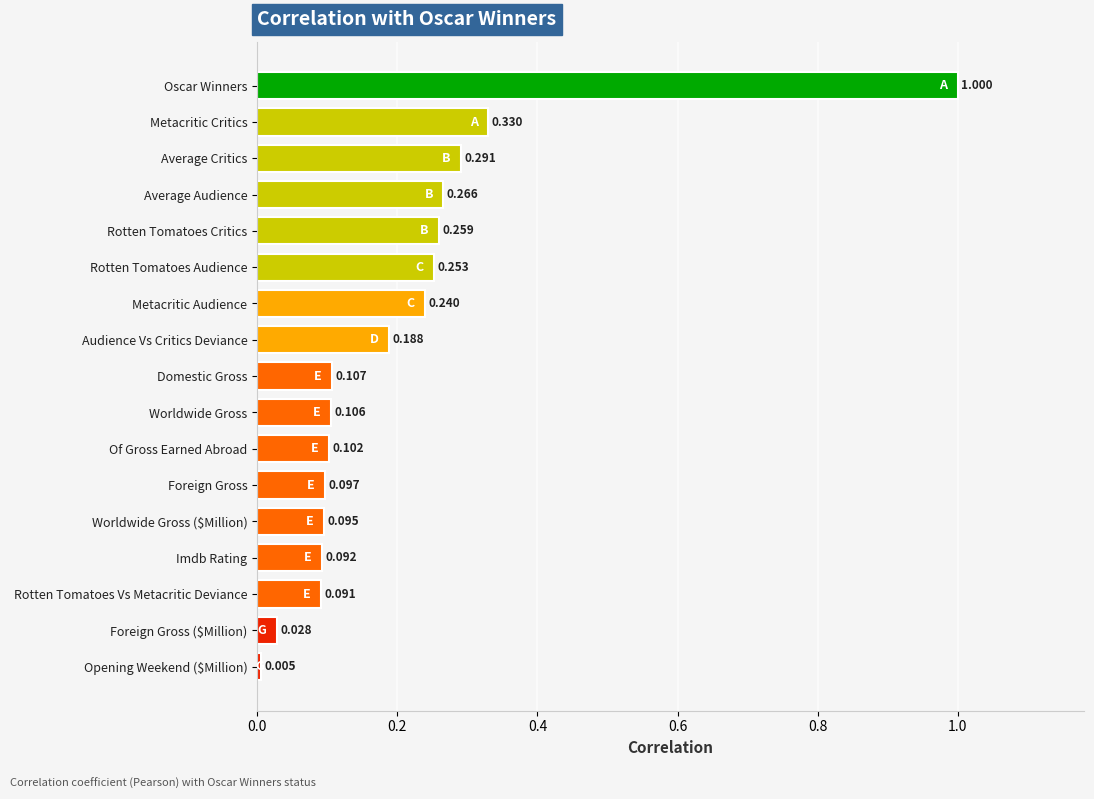

Rank the categories by value from highest to lowest.

Oscar Winners, Metacritic Critics, Average Critics, Average Audience, Rotten Tomatoes Critics, Rotten Tomatoes Audience, Metacritic Audience, Audience Vs Critics Deviance, Domestic Gross, Worldwide Gross, Of Gross Earned Abroad, Foreign Gross, Worldwide Gross ($Million), Imdb Rating, Rotten Tomatoes Vs Metacritic Deviance, Foreign Gross ($Million), Opening Weekend ($Million)